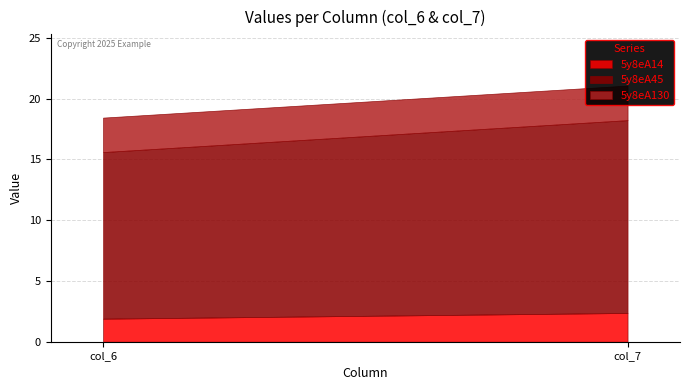

Does the chart display data point markers on the line(s)?

No